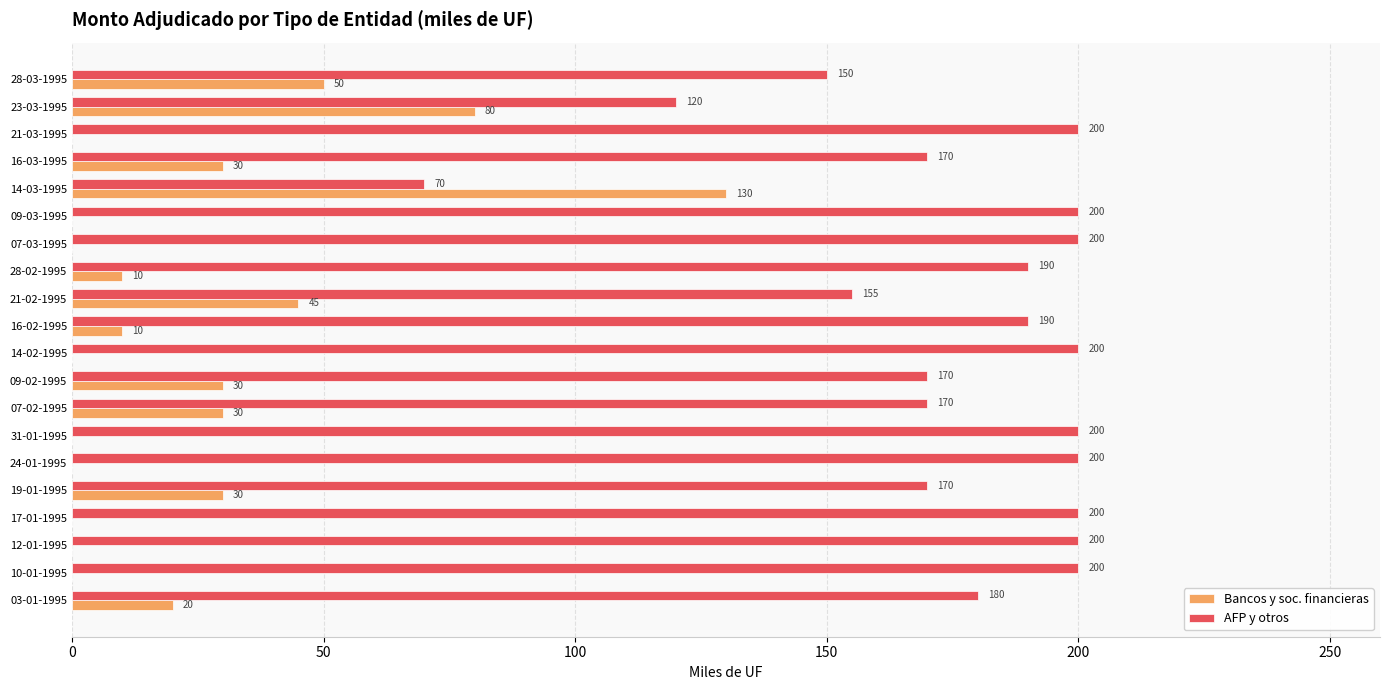

How many categories are shown in the chart?

20